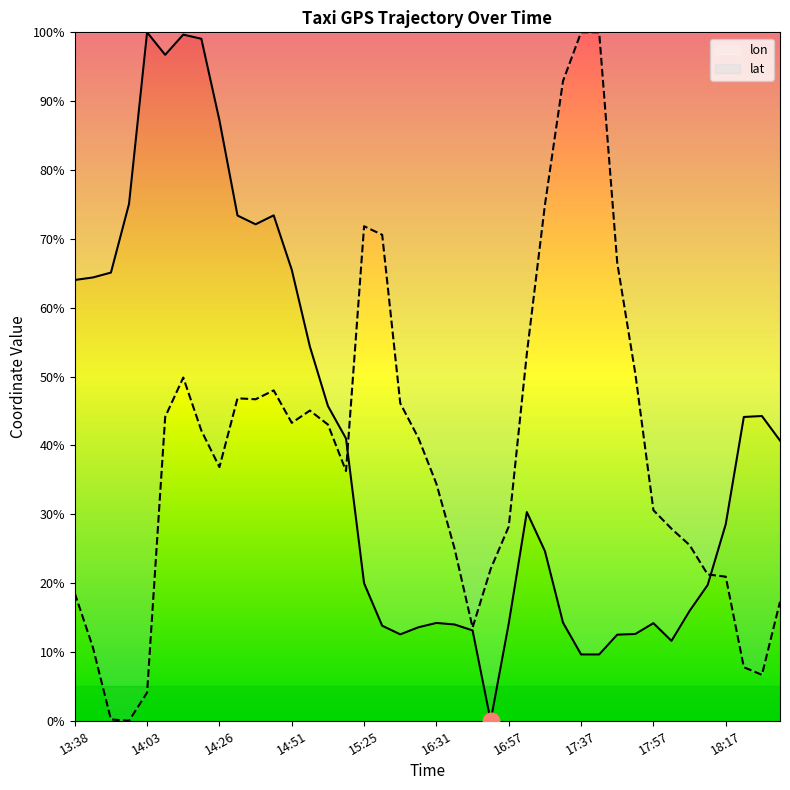

Reading right to left, extract all data points from this chart.

lon: 0.4	0.4	0.4	0.3	0.2	0.2	0.1	0.1	0.1	0.1	0.1	0.1	0.1	0.2	0.3	0.1	0.0	0.1	0.1	0.1	0.1	0.1	0.1	0.2	0.4	0.5	0.5	0.7	0.7	0.7	0.7	0.9	1.0	1.0	1.0	1.0	0.8	0.7	0.6	0.6
lat: 0.2	0.1	0.1	0.2	0.2	0.3	0.3	0.3	0.5	0.7	1.0	1.0	0.9	0.7	0.5	0.3	0.2	0.1	0.3	0.3	0.4	0.5	0.7	0.7	0.4	0.4	0.5	0.4	0.5	0.5	0.5	0.4	0.4	0.5	0.4	0.0	0.0	0.0	0.1	0.2